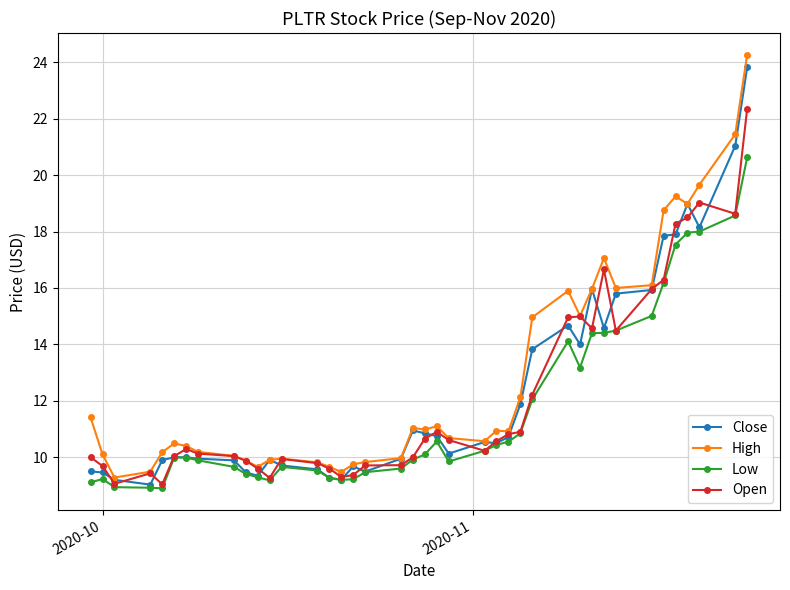

What is the minimum value shown in the chart?

8.9